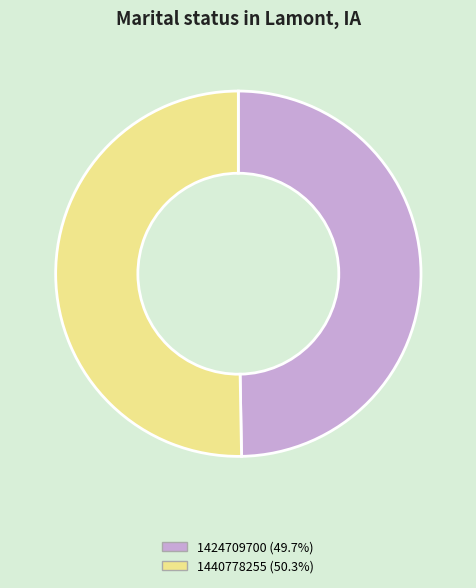

Rank the categories by value from highest to lowest.

1440778255, 1424709700